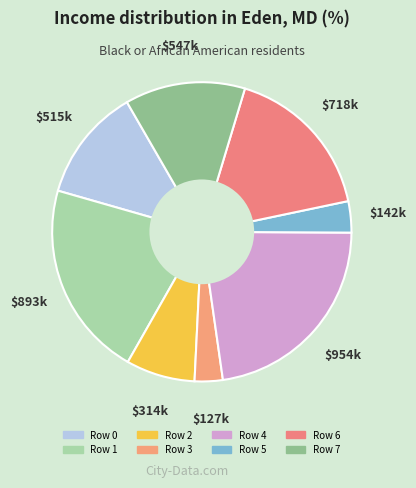

Is there any slice that represents more than half of the pie?

No